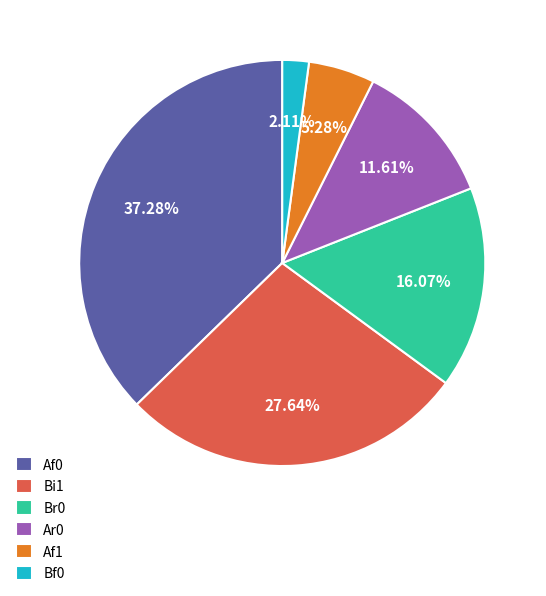

Does any single category account for the majority?

No